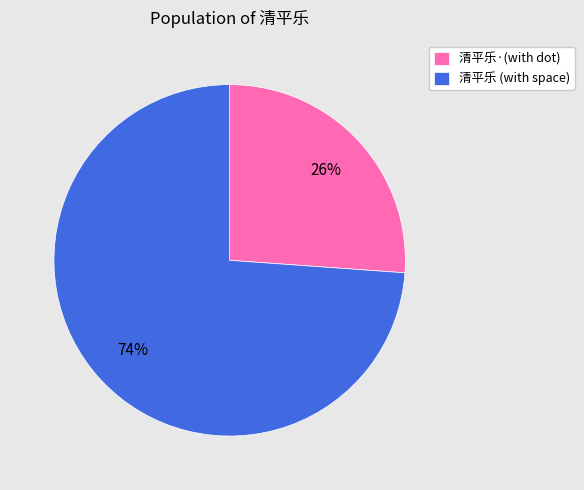

Which category has the smallest portion of the pie?

清平乐·(with dot)